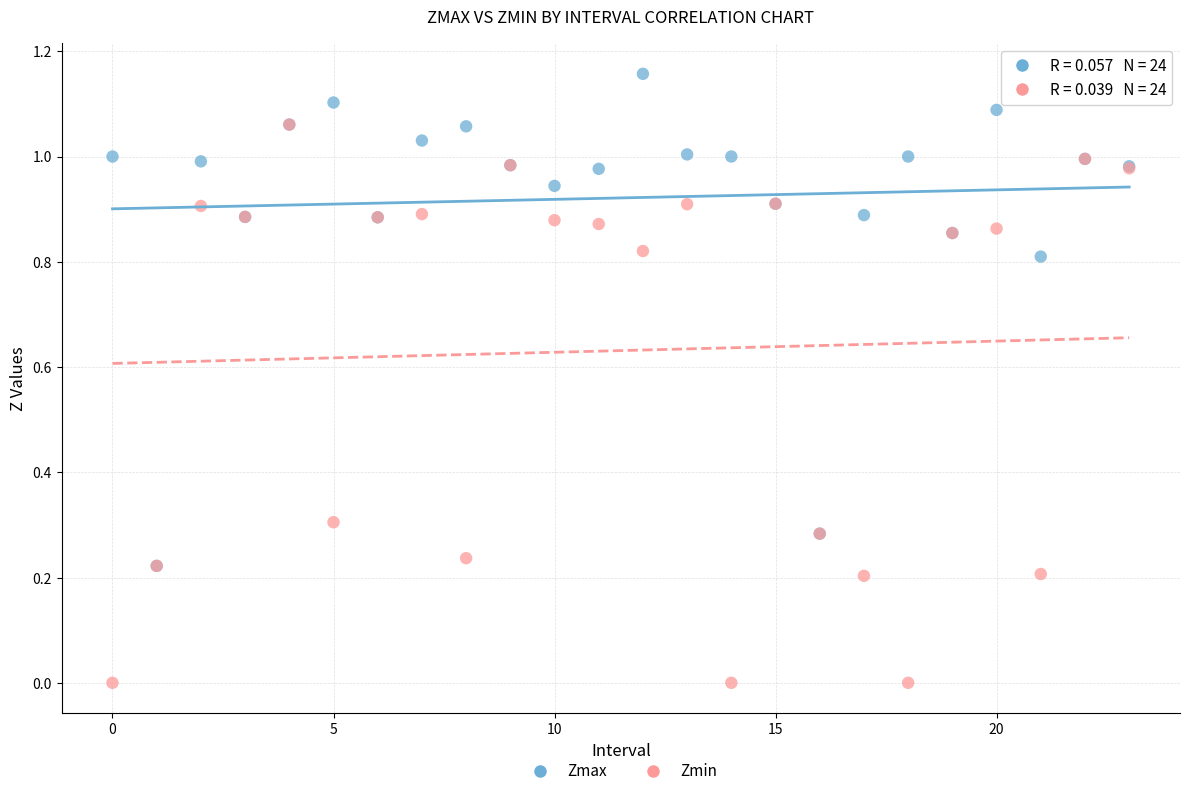

Which series has the widest spread of Y values?

Zmin